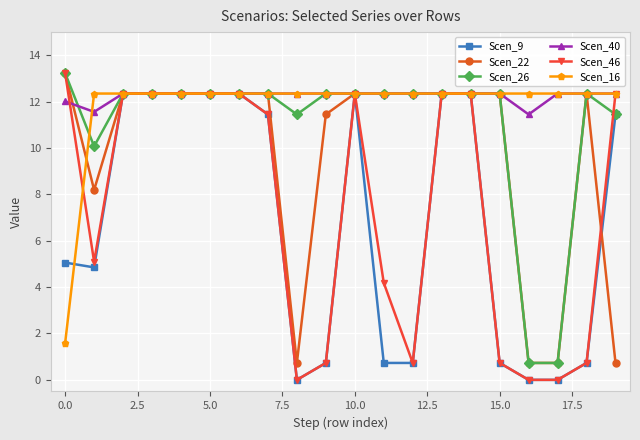

True or false: Scen_22 has more than 0 interior local peaks.

True